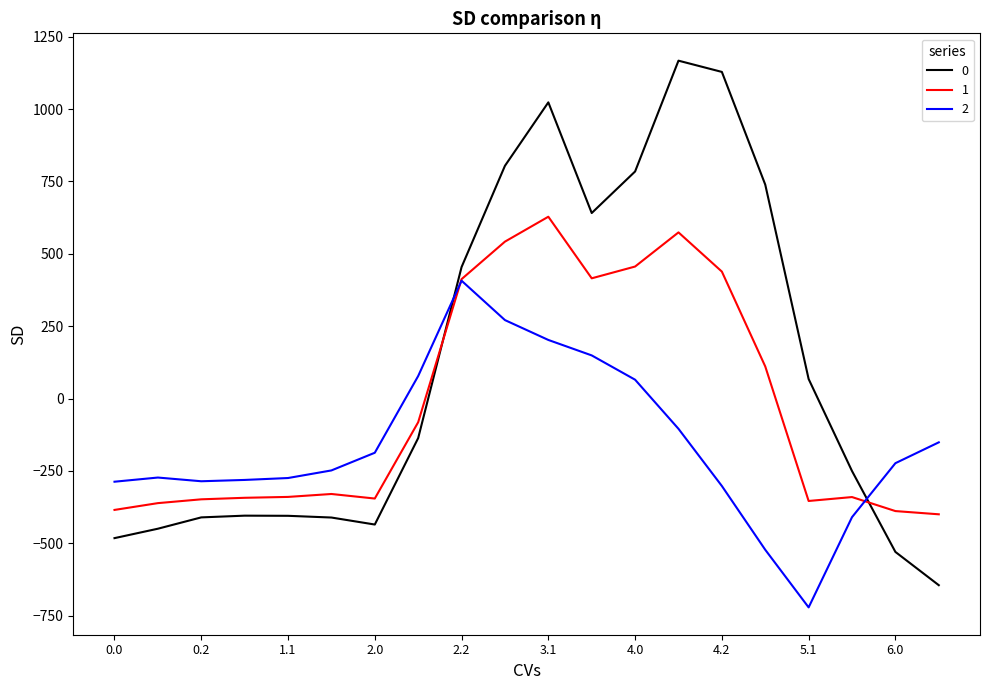

What is the sum of all 0 values?

2251.1